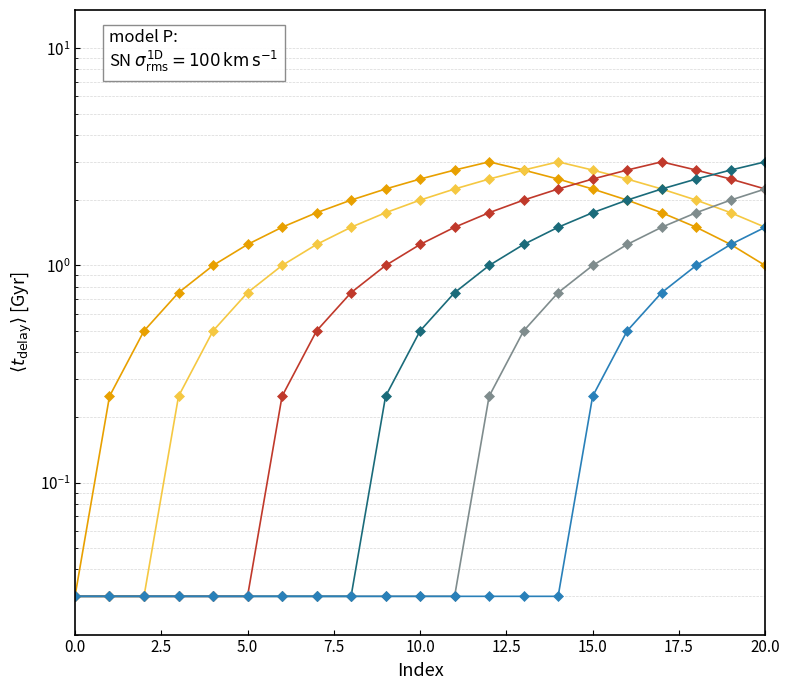

True or false: Row 15 and Row 6 cross at least once.

False